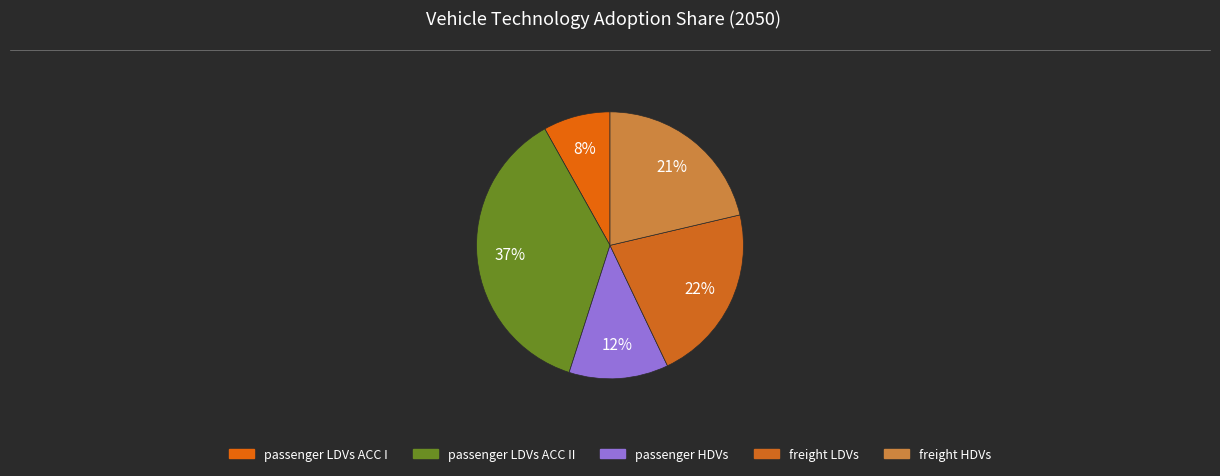

Rank the categories by value from lowest to highest.

passenger LDVs ACC I, passenger HDVs, freight HDVs, freight LDVs, passenger LDVs ACC II